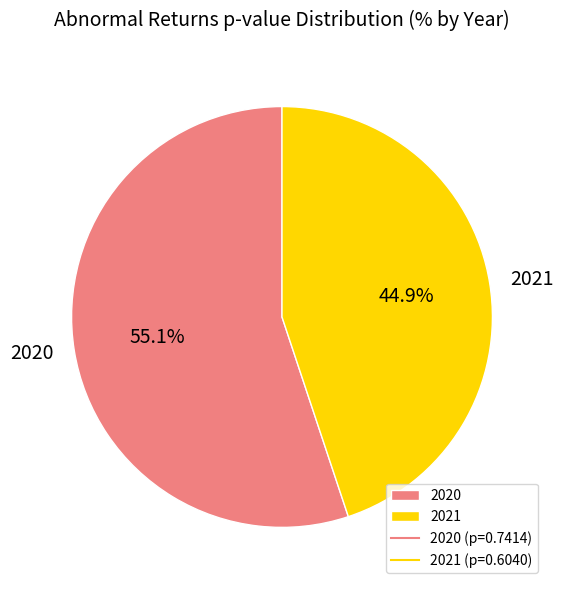

How many slices are in this pie chart?

2